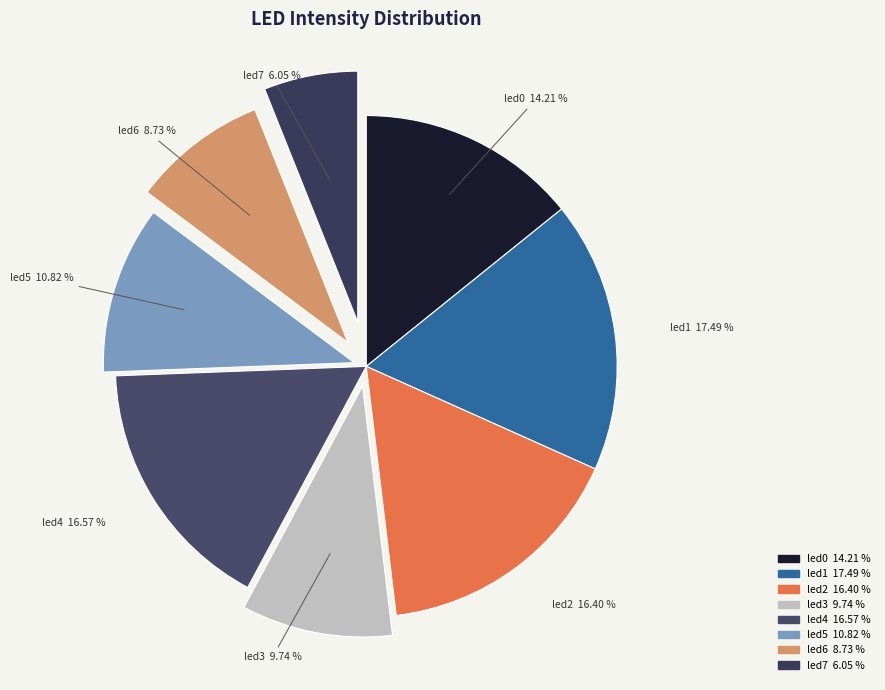

To the nearest percent, what is the average slice percentage?

12%